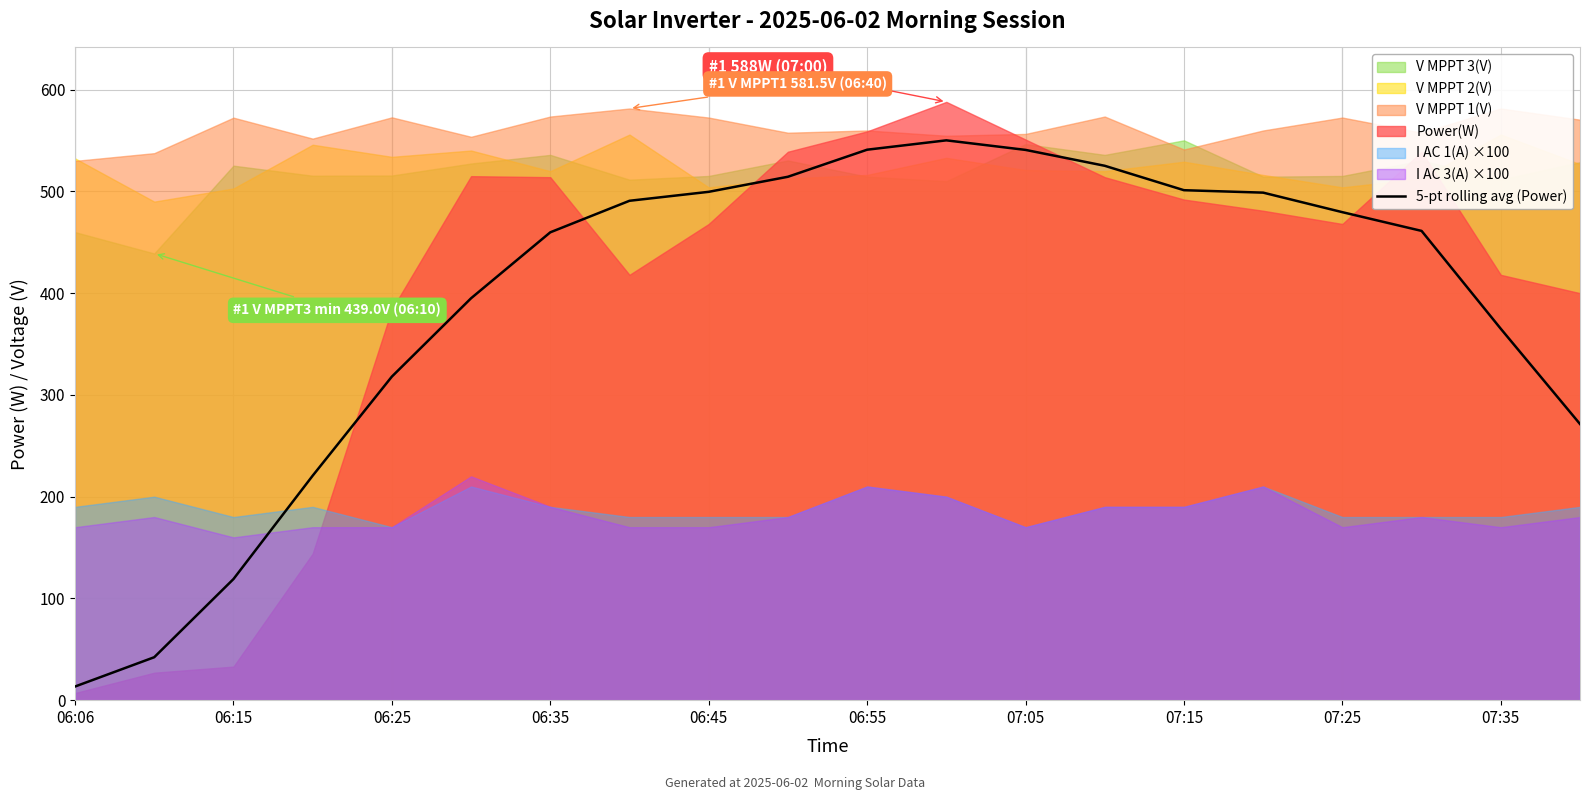

The value of 5-pt rolling avg (Power) at 06:45 is 238.9. True or false?

False